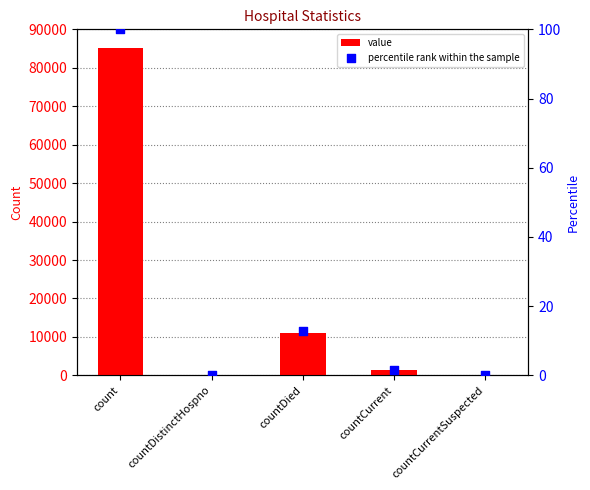

What are all the series names shown in the legend?

value, percentile rank within the sample